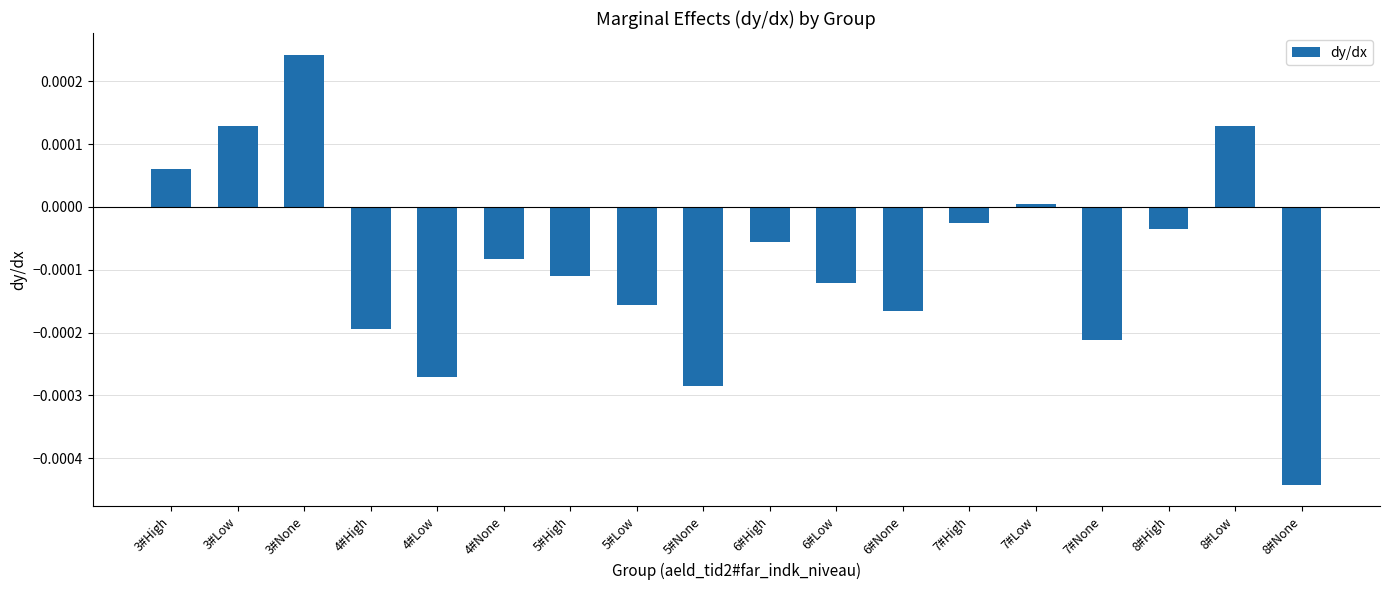

True or false: the data shows -0.0 at 4#None.

True